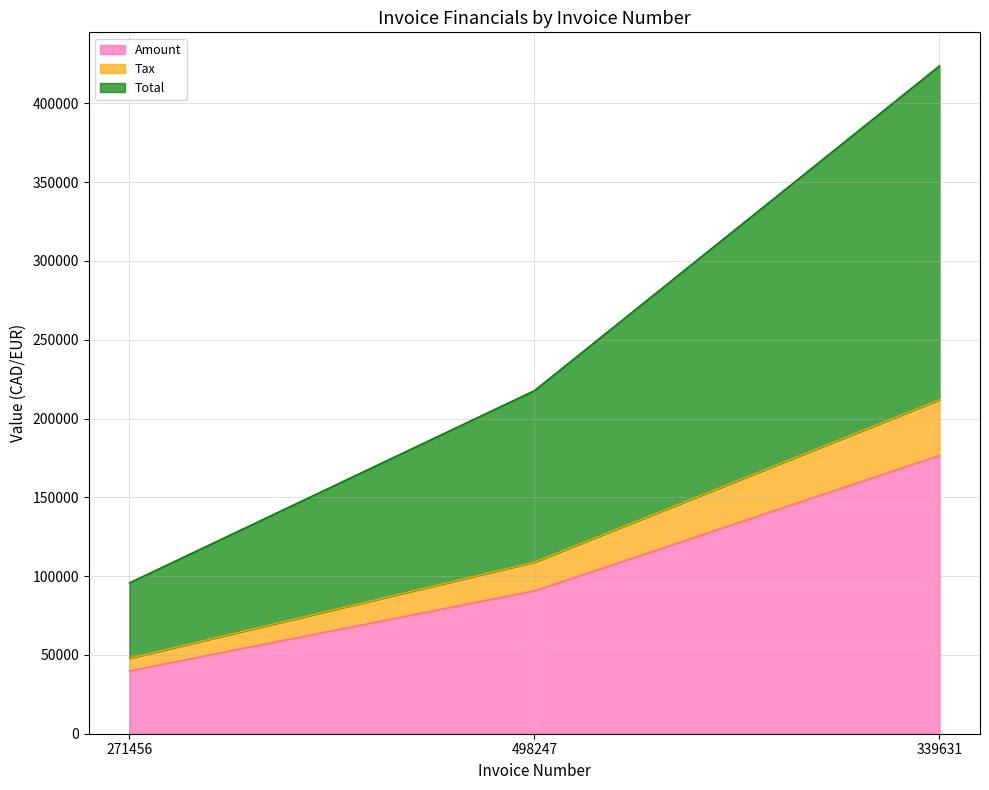

What is the lowest value of the Amount series?

39878.0